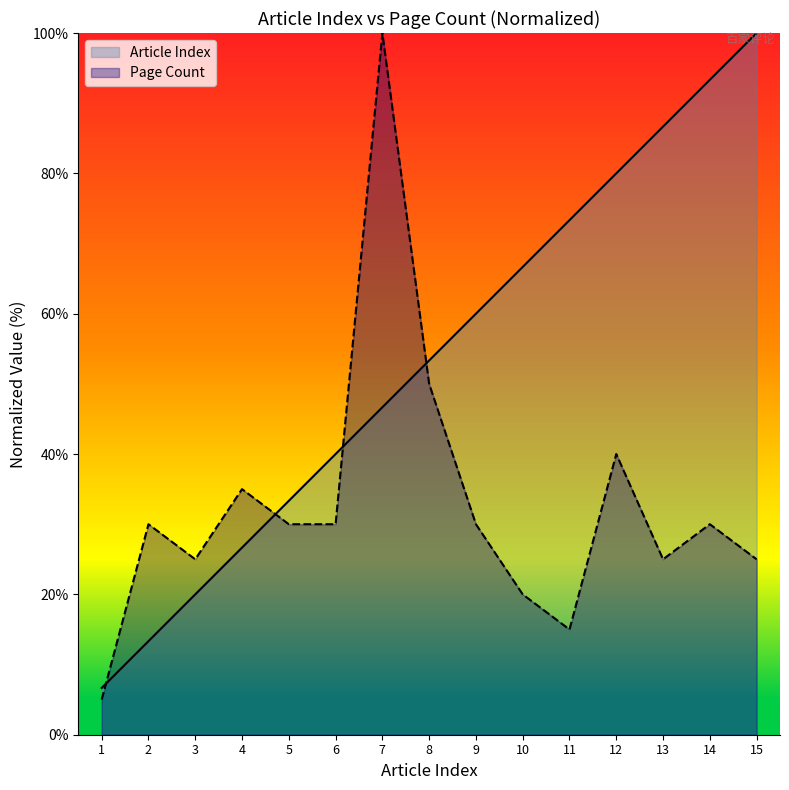

How many data points in Page Count are above 30?

4